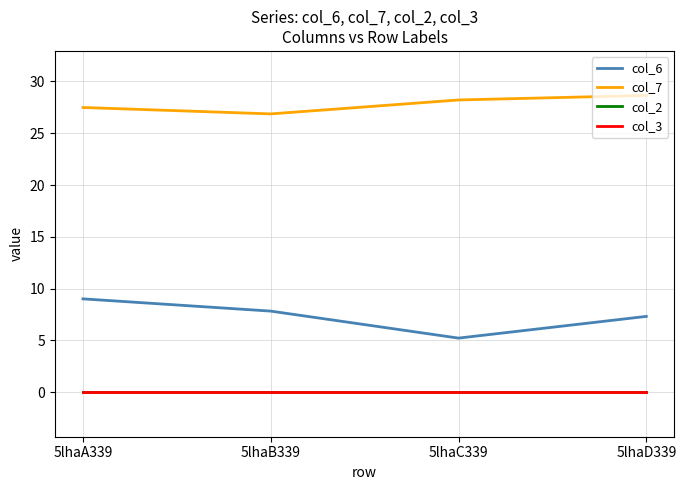

Which series has the largest range (max minus min)?

col_6